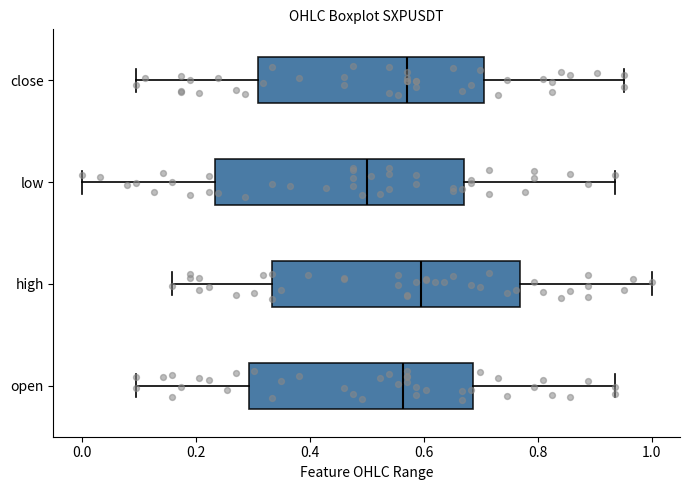

Reading bottom to top, read every box against the x-axis: the position of its median line, the range the box covers, and the ends of its whiskers. The values are not printed on the chart, so give them approximately, as read against the axis.

open: median 0.56, box 0.30 to 0.68, whiskers 0.10 to 0.94
high: median 0.60, box 0.34 to 0.76, whiskers 0.16 to 1.00
low: median 0.50, box 0.24 to 0.68, whiskers 0.00 to 0.94
close: median 0.58, box 0.30 to 0.70, whiskers 0.10 to 0.96